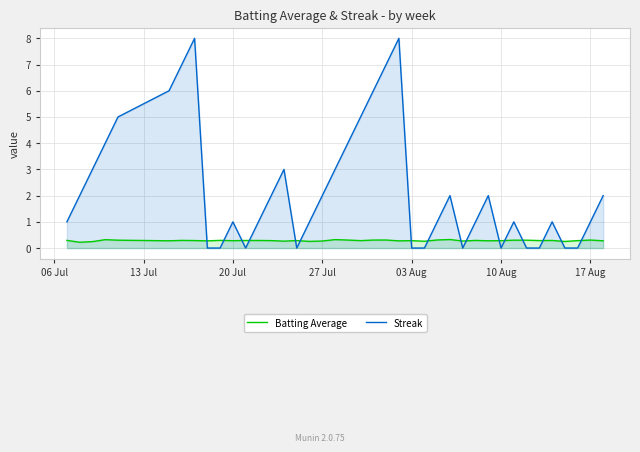

Rank the series by their maximum value, from highest to lowest.

Streak, Batting Average